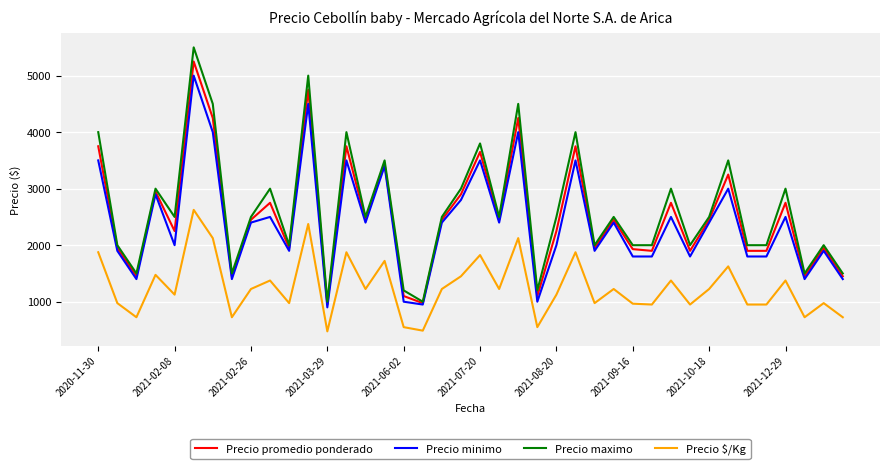

Which series has the widest spread of values?

Precio maximo